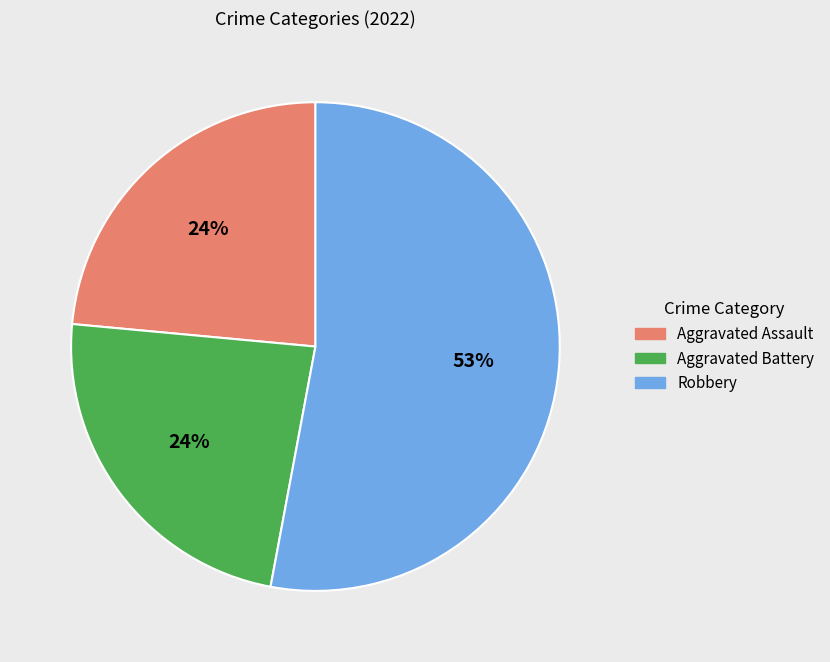

How many slices are in this pie chart?

3